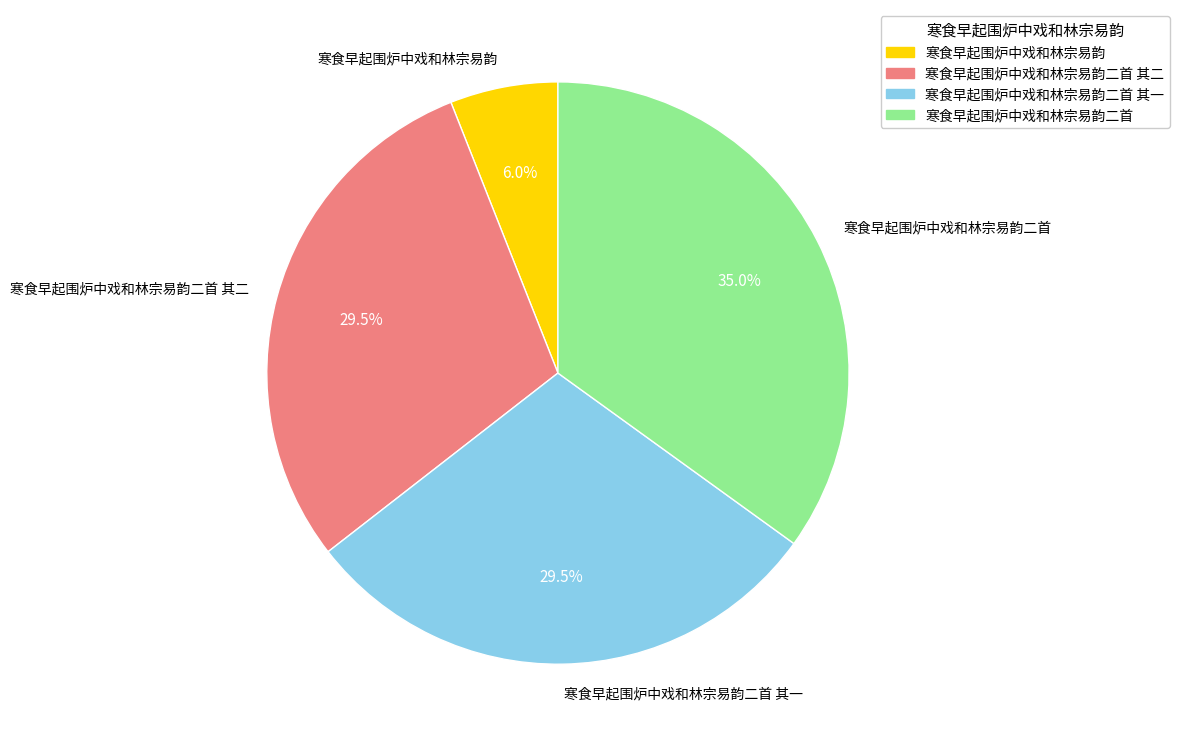

What is the smallest slice in the pie chart?

寒食早起围炉中戏和林宗易韵